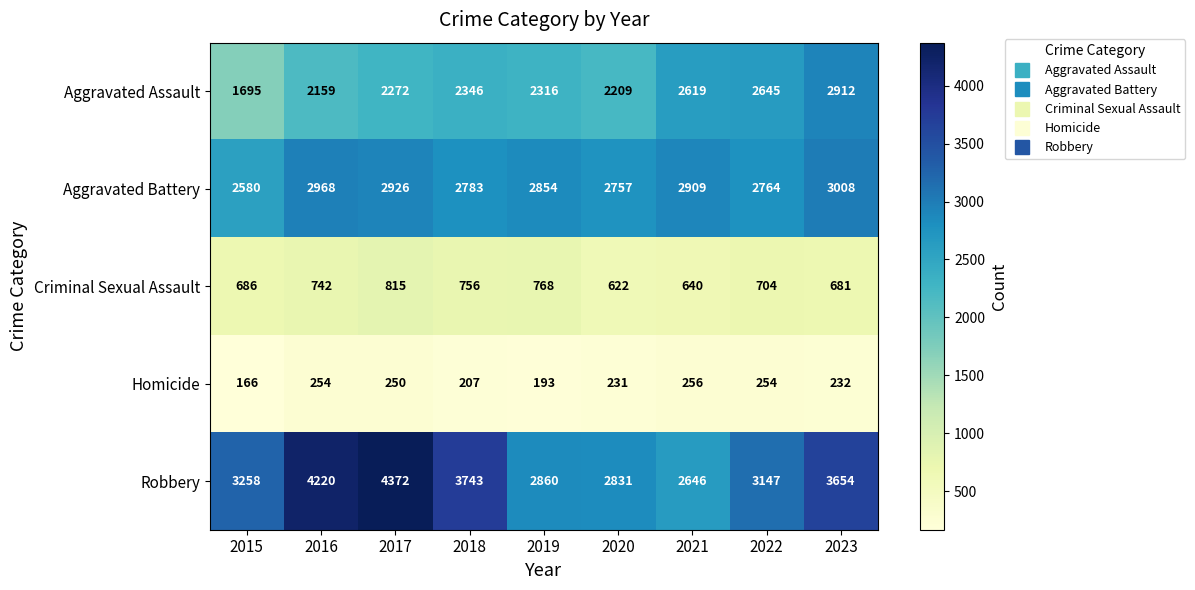

At which label does Aggravated Battery first exceed 2854?

2016